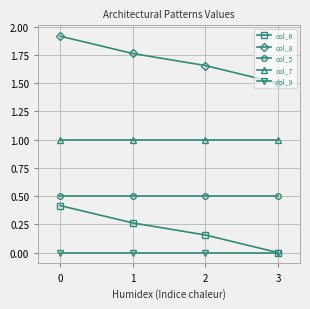

At how many categories does at least one series exceed 1?

4